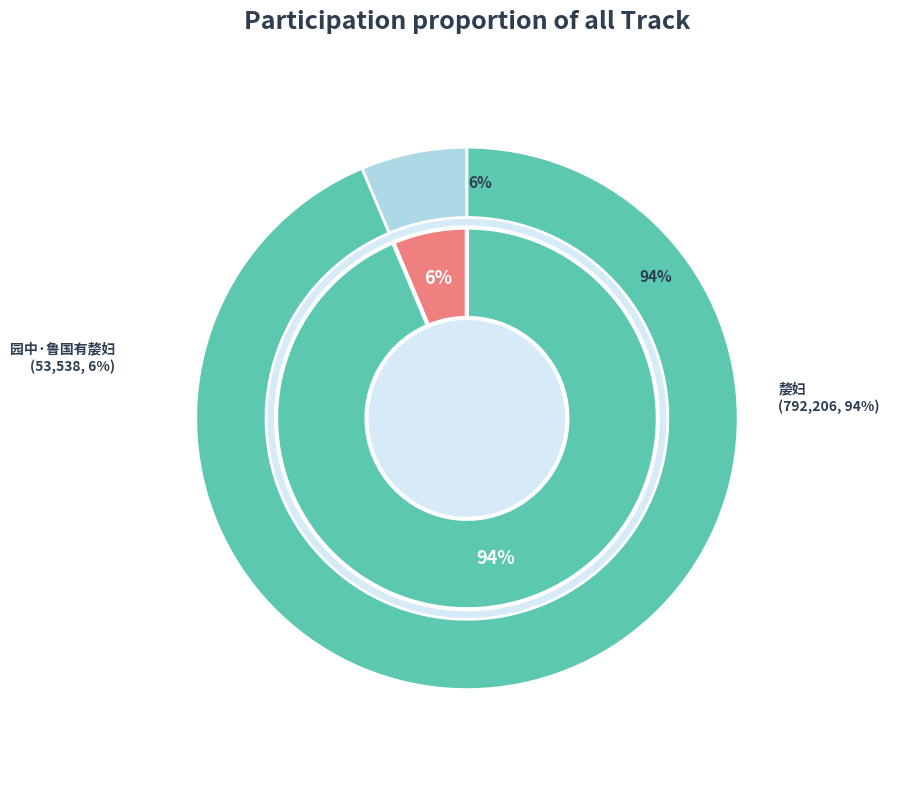

Rank the categories by value from lowest to highest.

园中·鲁国有嫠妇, 嫠妇